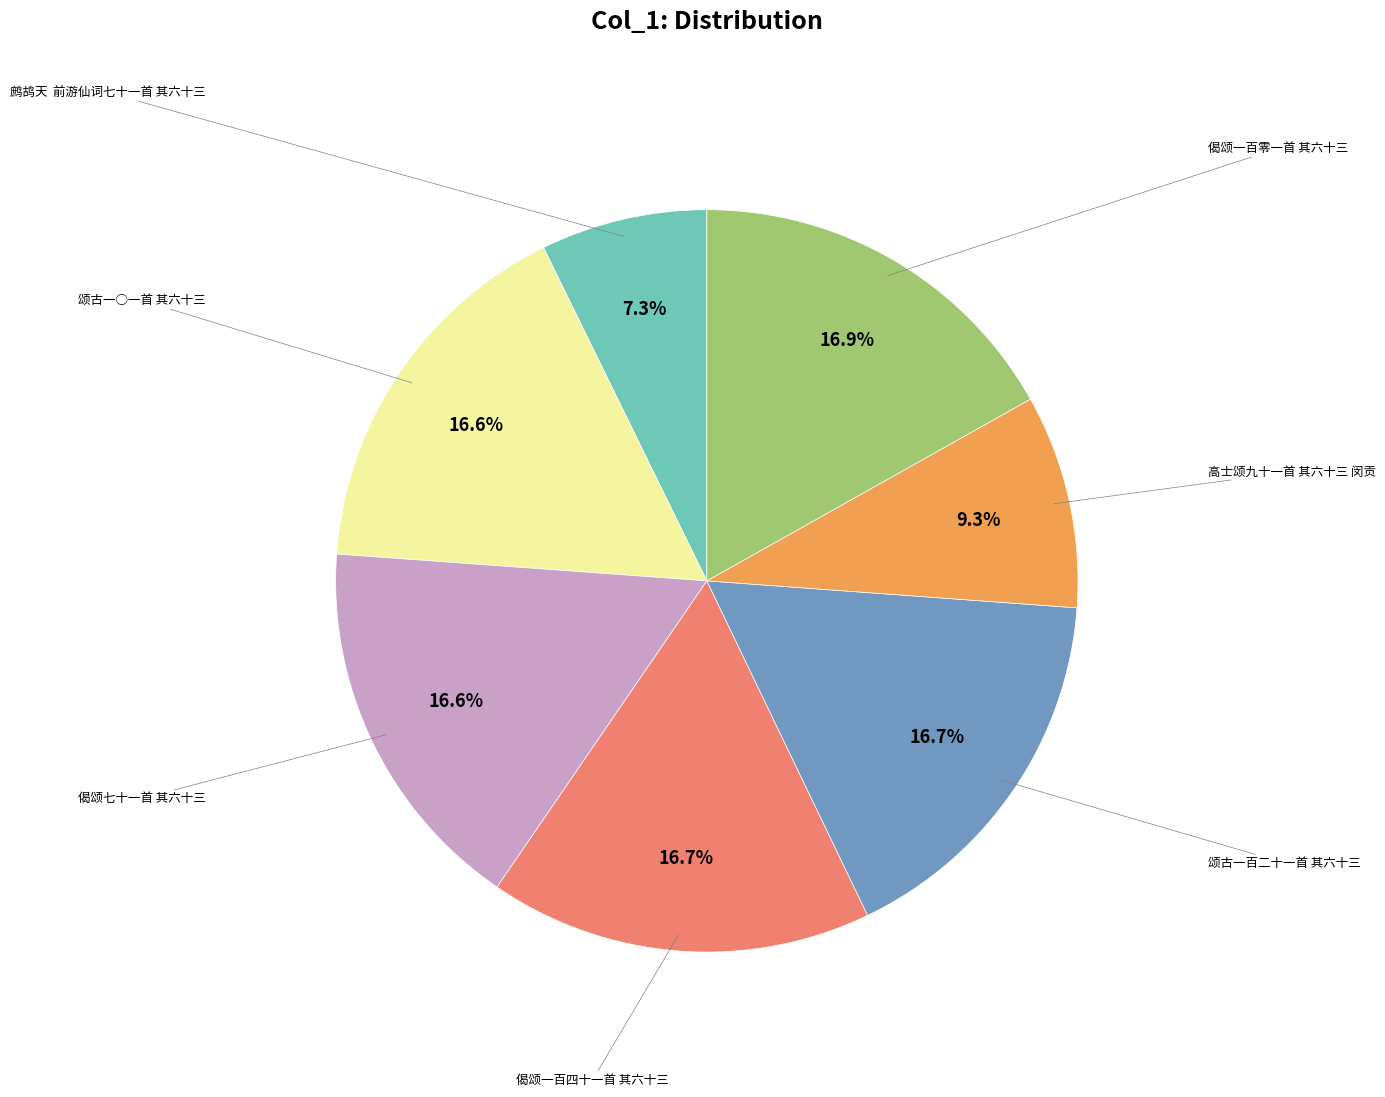

Does any single category account for the majority?

No